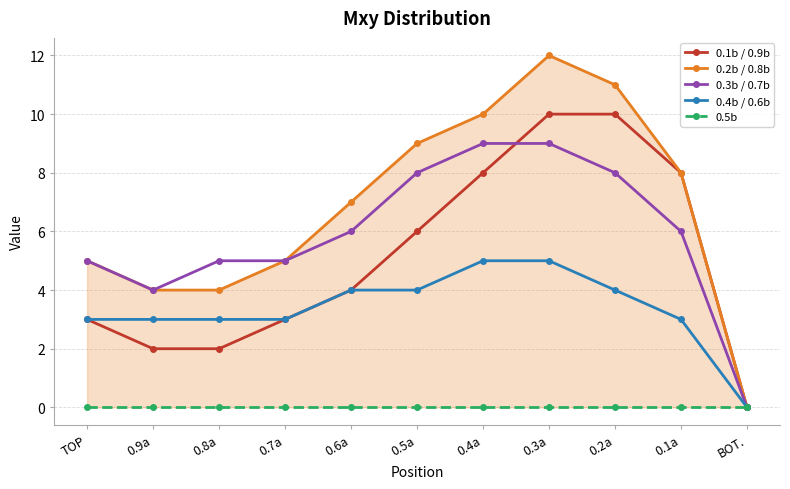

What is the approximate value of 0.1b / 0.9b at 0.4a, to the nearest 10?

10